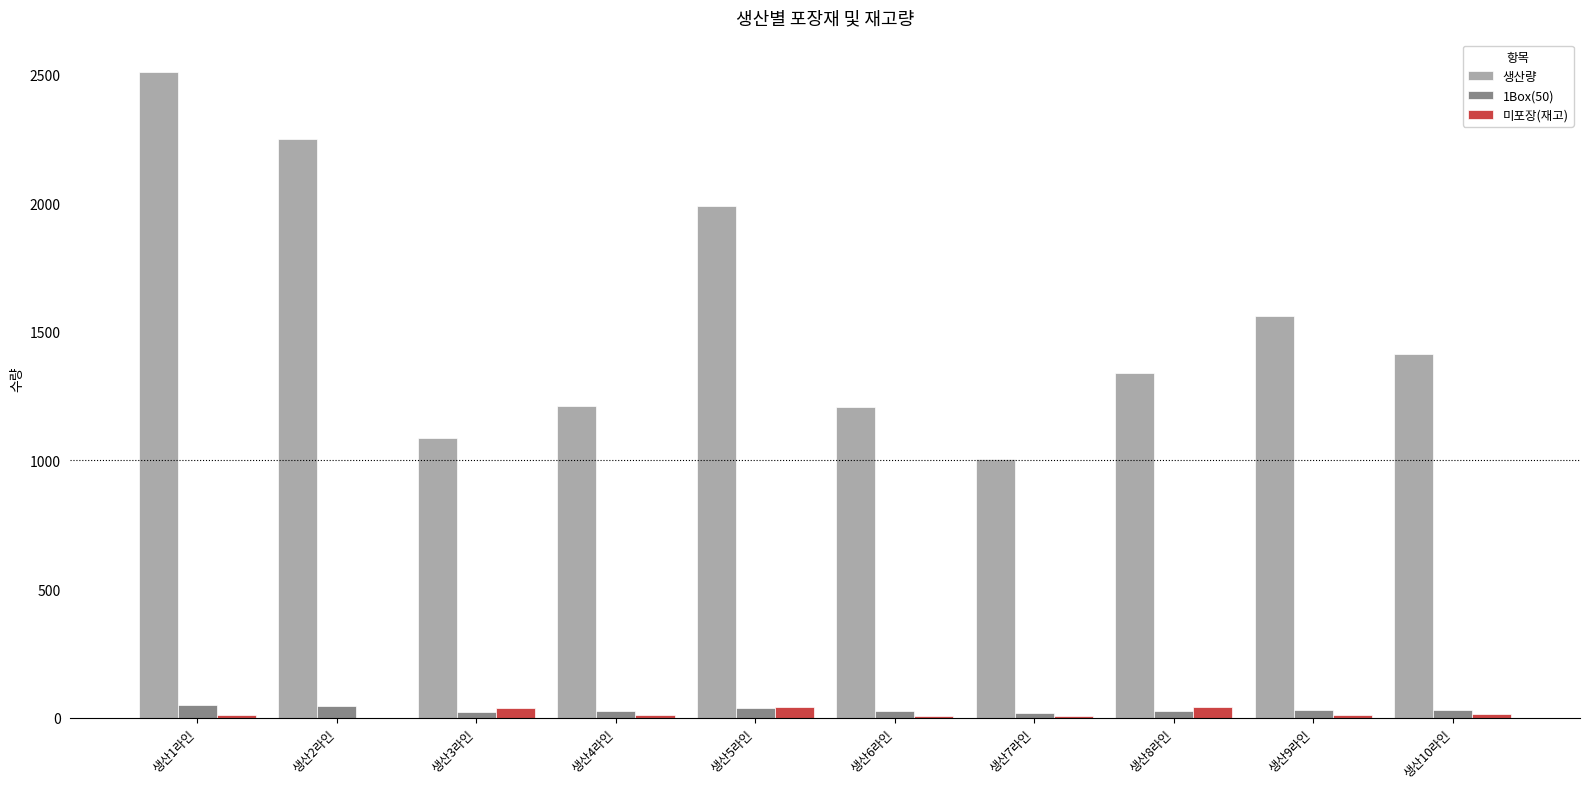

Between 생산5라인 and 생산8라인, which series saw the biggest shift?

생산량